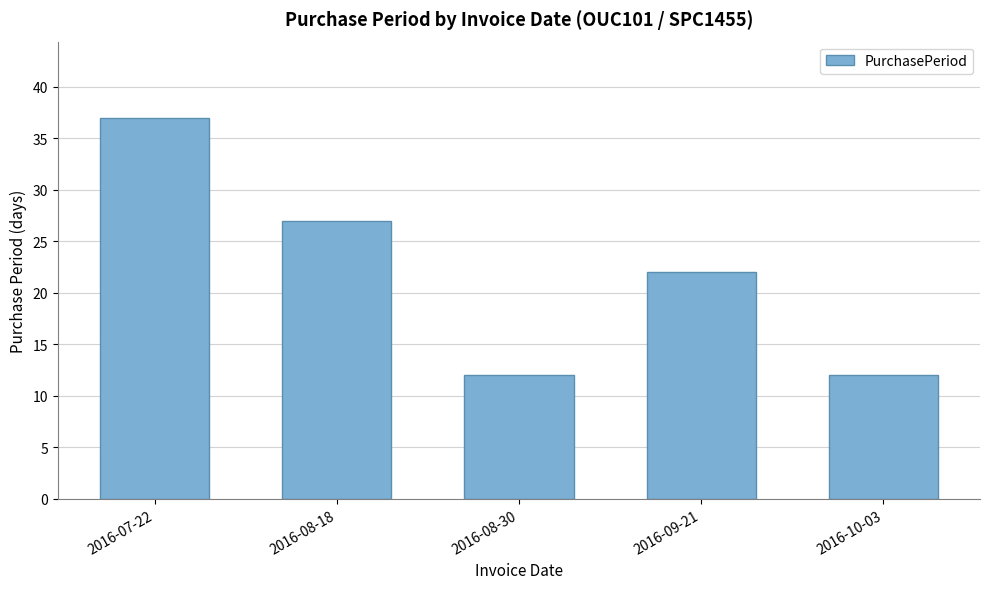

How many distinct data groups are displayed?

1